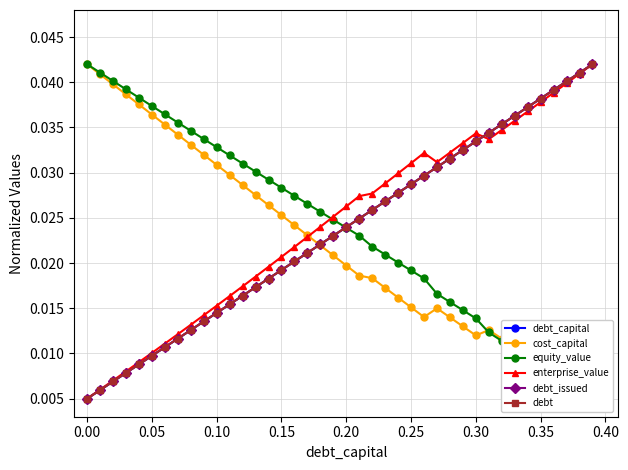

Is it true that debt_capital equals 0.0 at 18?

False